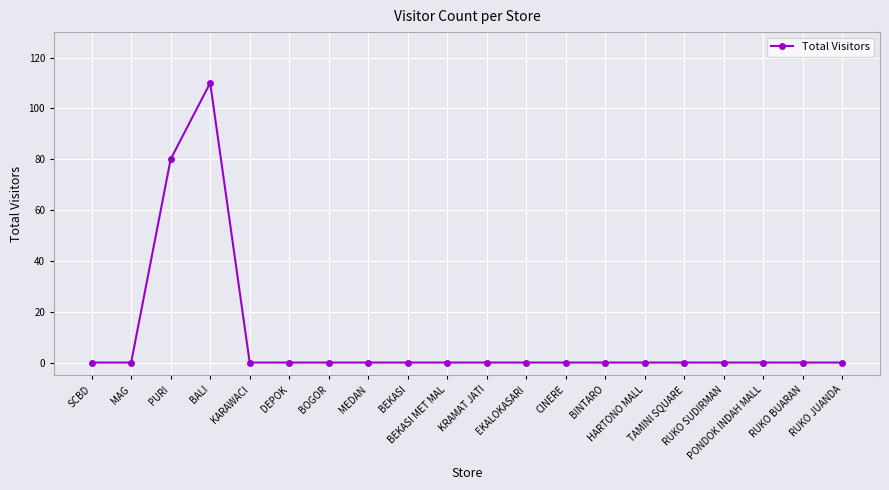

What is the greatest value displayed?

110